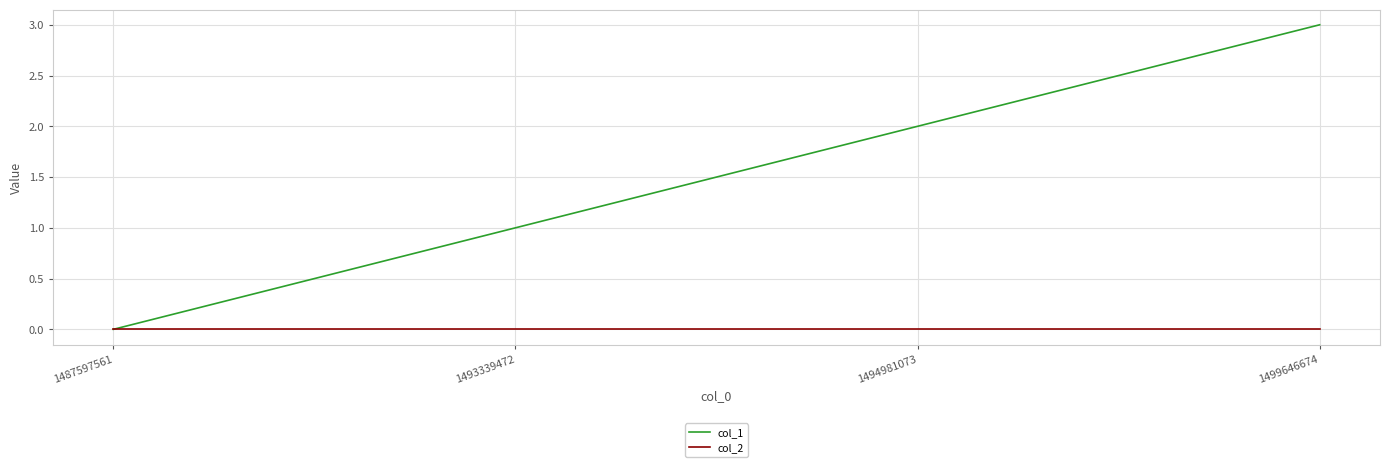

Is it true that col_2 equals 0 at 1493339472?

True